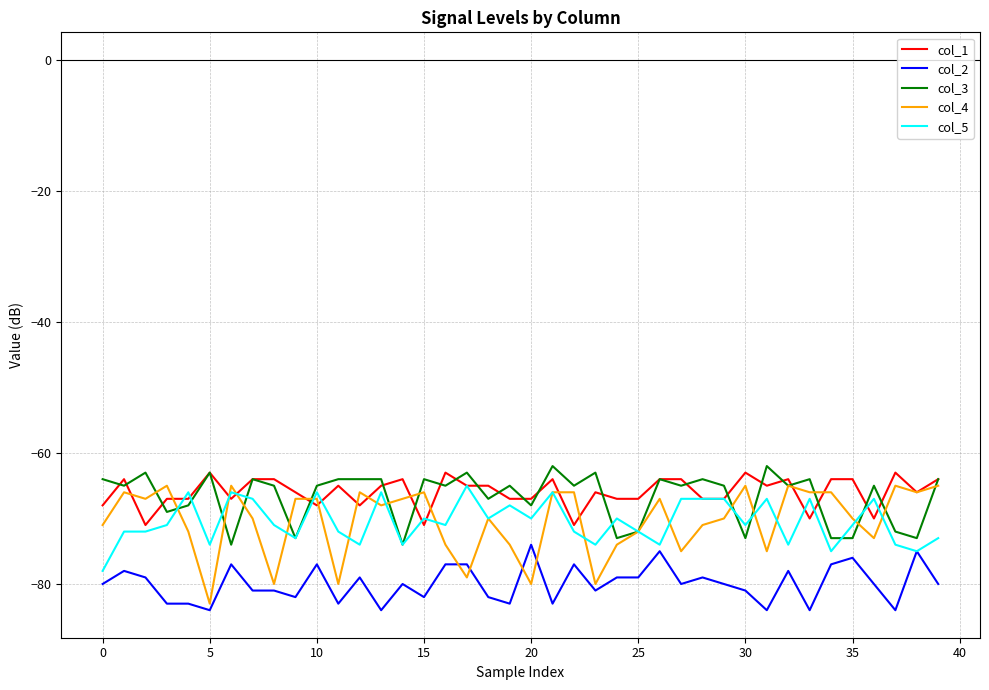

How many lines are shown in the chart?

5